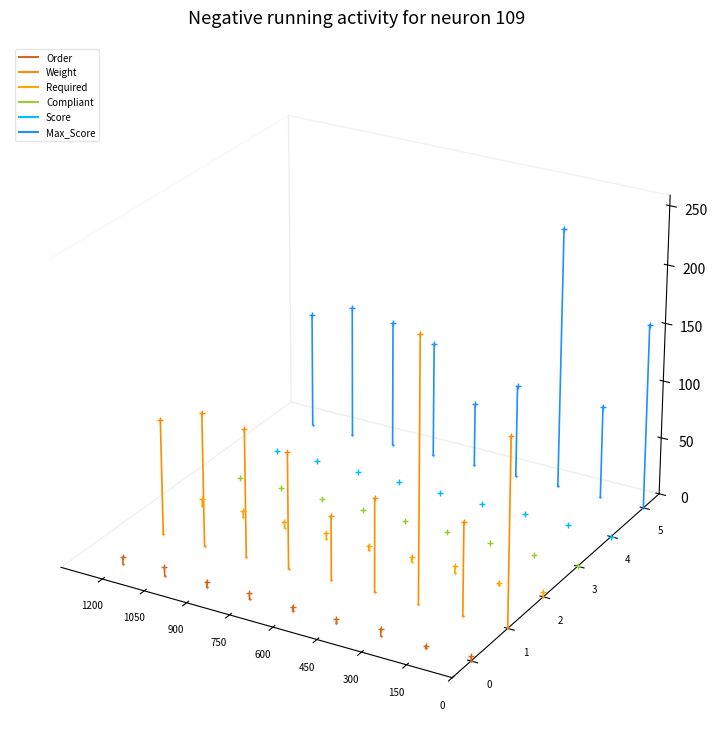

What are all the series names shown in the legend?

Order, Weight, Required, Compliant, Score, Max_Score